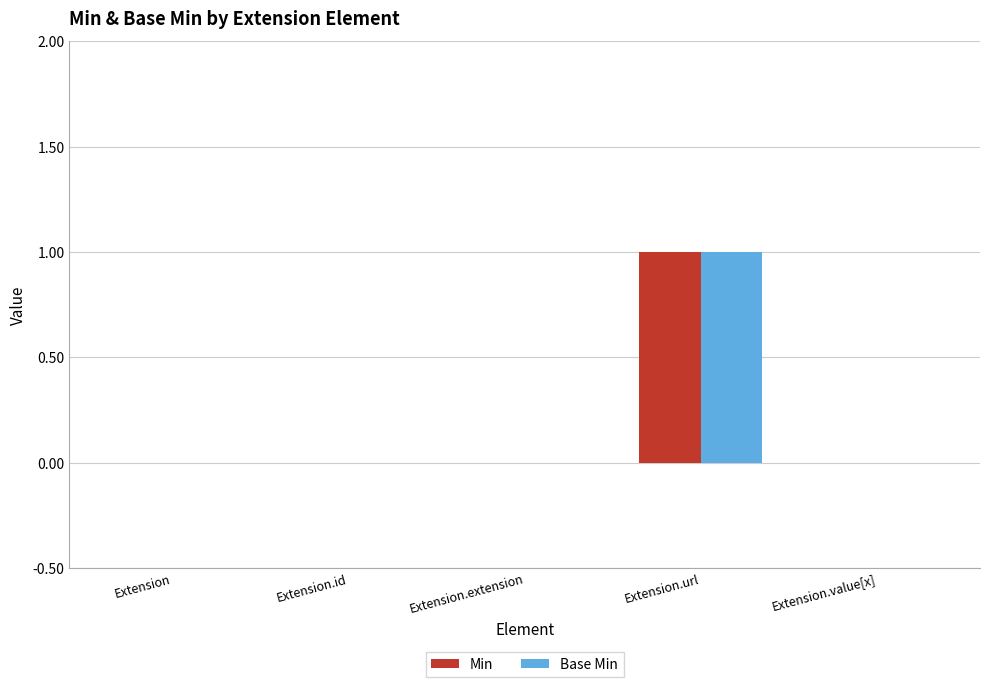

Which category has the highest value in the Base Min series?

Extension.url